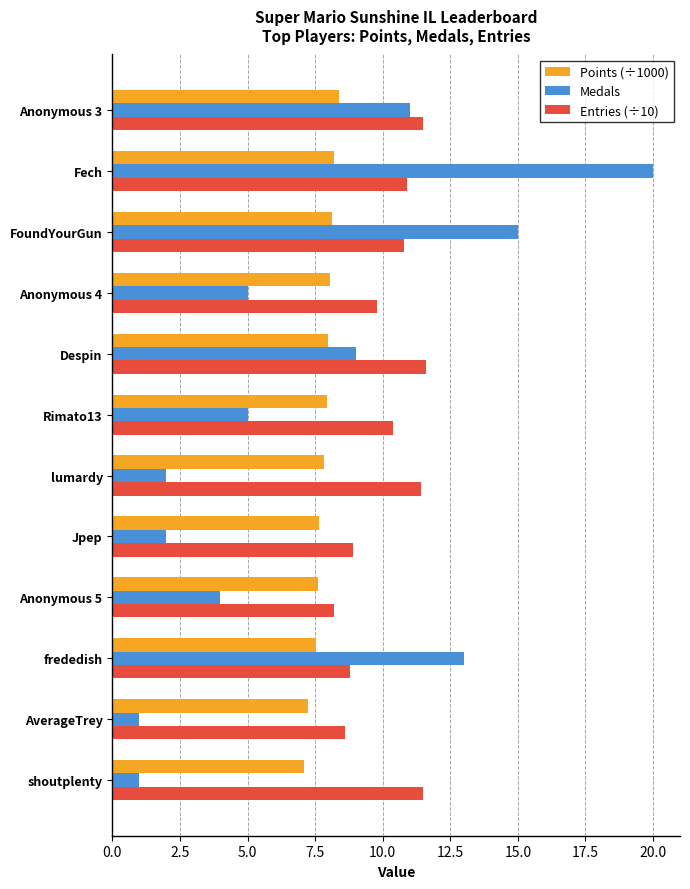

At how many categories does at least one series exceed 12?

3